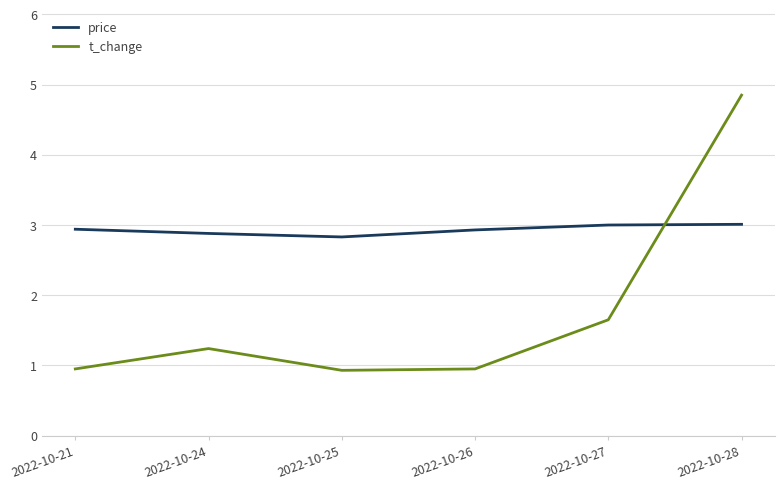

True or false: t_change has a value of 0.9 at 2022-10-21.

True